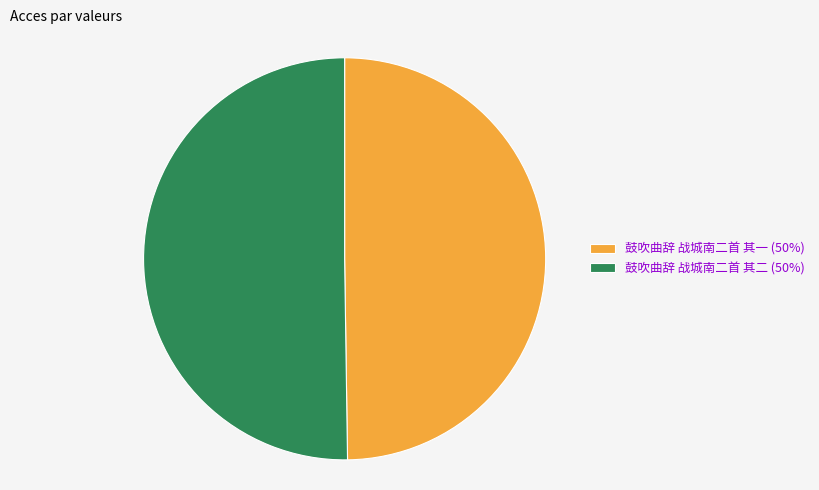

True or false: 鼓吹曲辞 战城南二首 其二 (50%) accounts for 64% of the total.

False